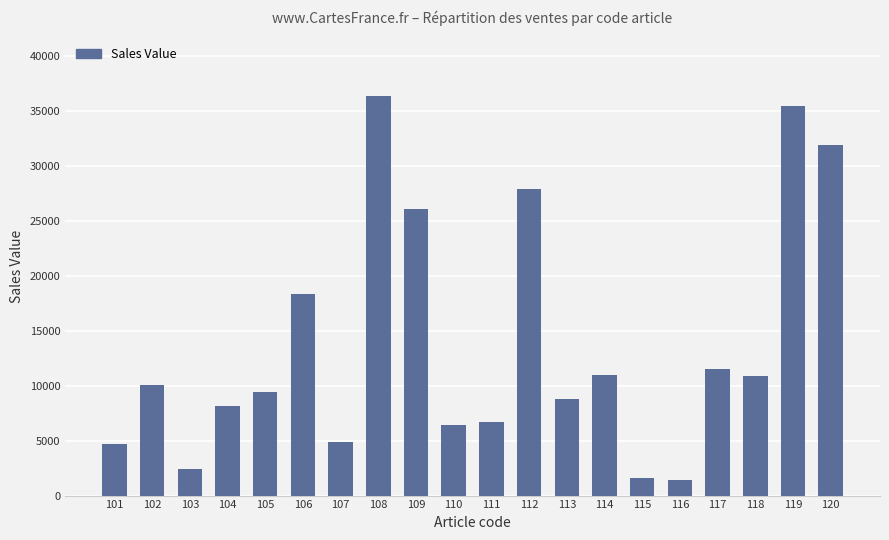

Are the bars grouped side by side (vs. stacked)?

No